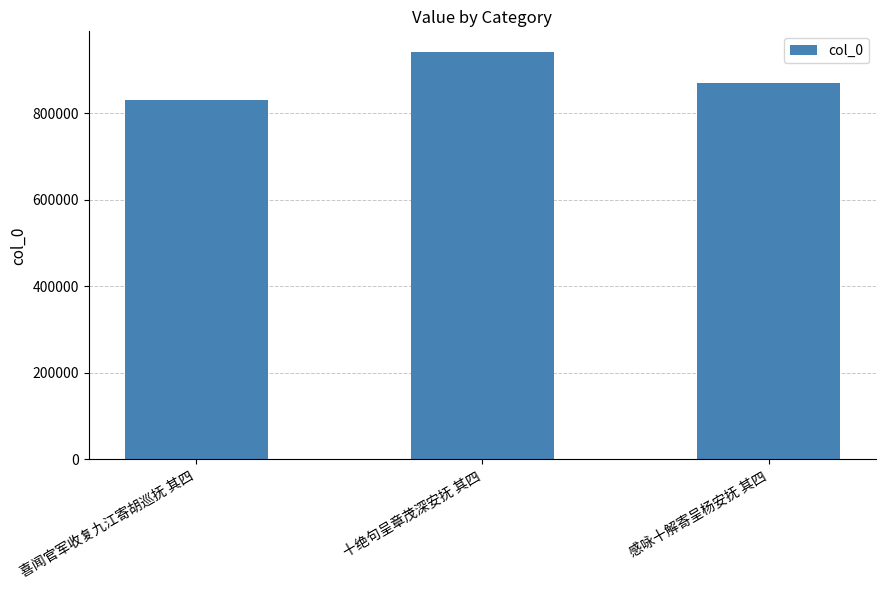

List the labels in order of value, largest first.

十绝句呈章茂深安抚 其四, 感咏十解寄呈杨安抚 其四, 喜闻官军收复九江寄胡巡抚 其四